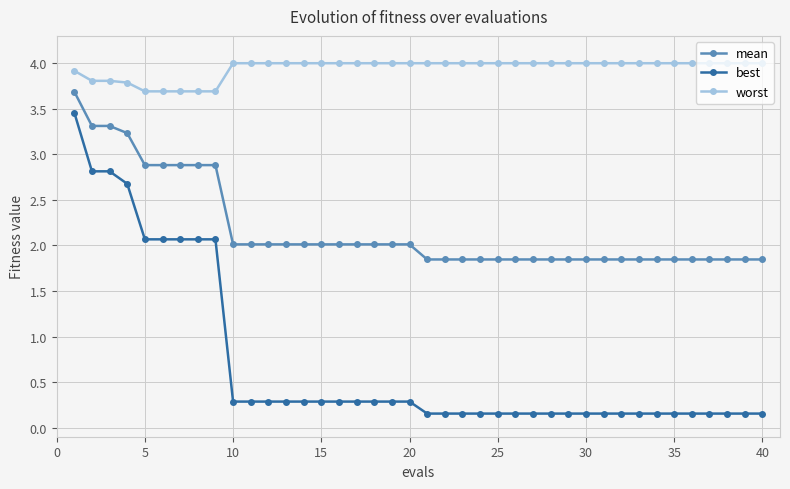

What is the value of the best point at the 19th from the left?

0.3